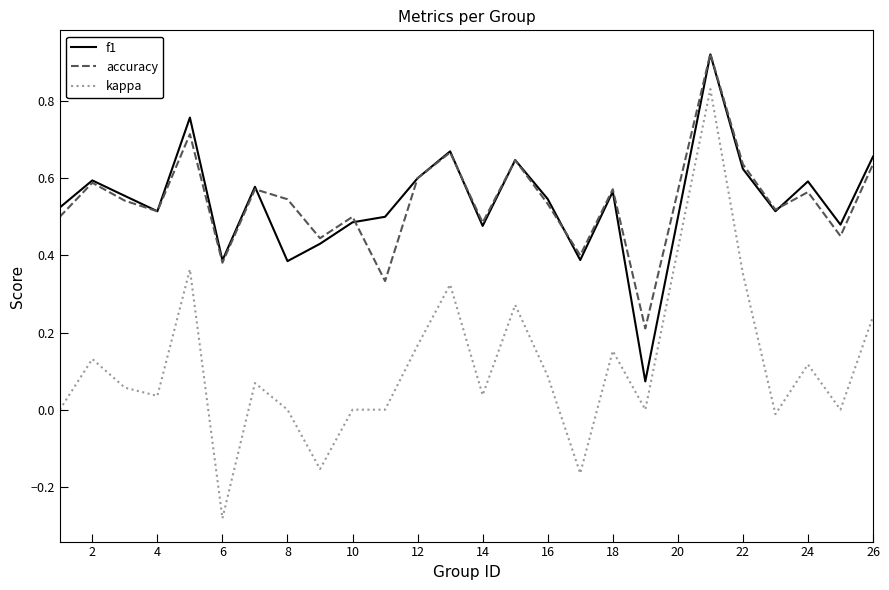

True or false: accuracy and kappa cross at least once.

False